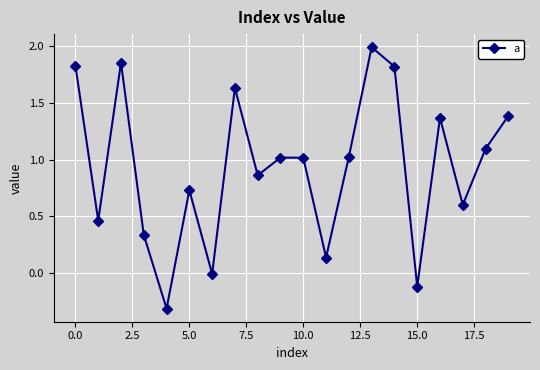

What is the value of the 5th point from the left?

-0.3